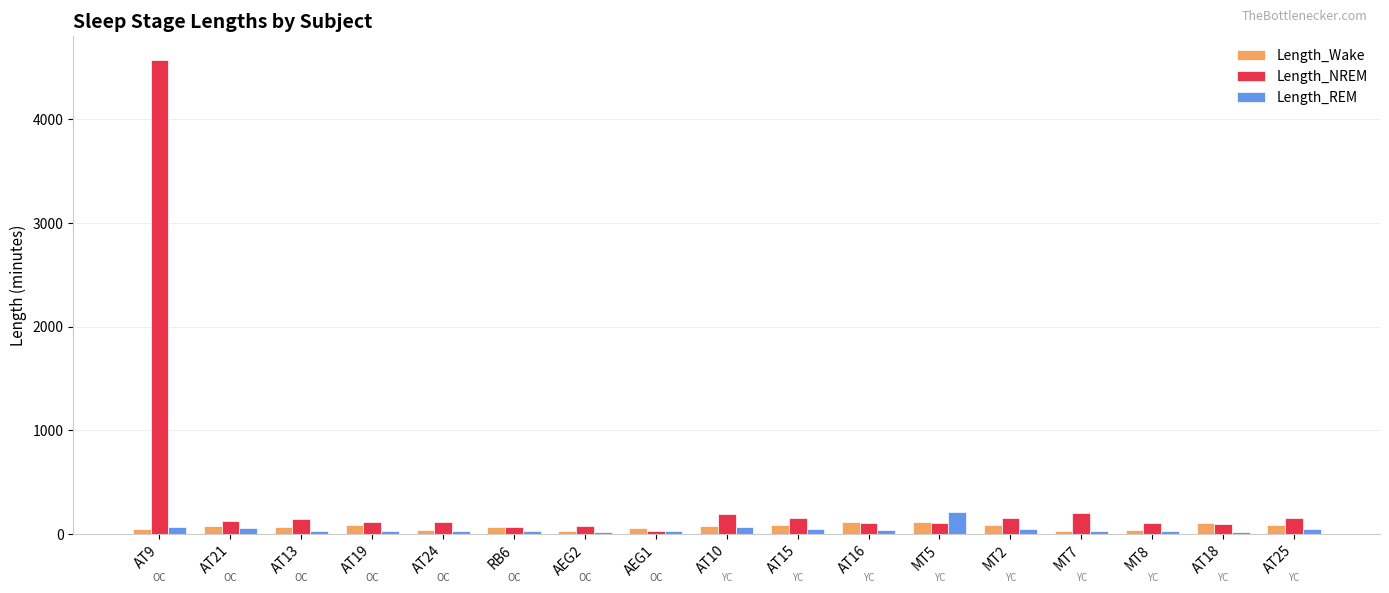

The value of Length_REM at AT10 is 67.8. True or false?

True